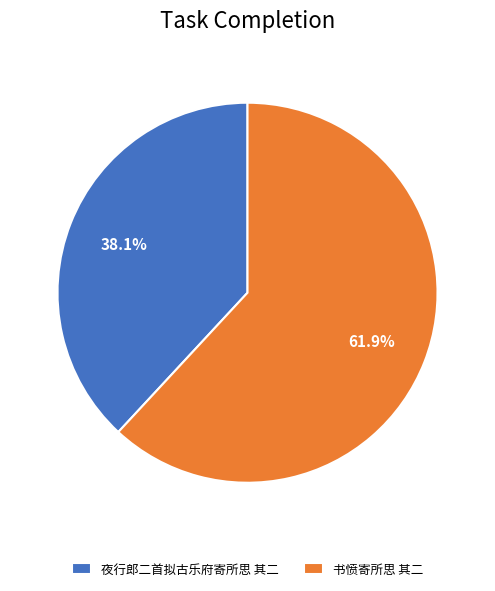

What is the largest slice in the pie chart?

书愤寄所思 其二